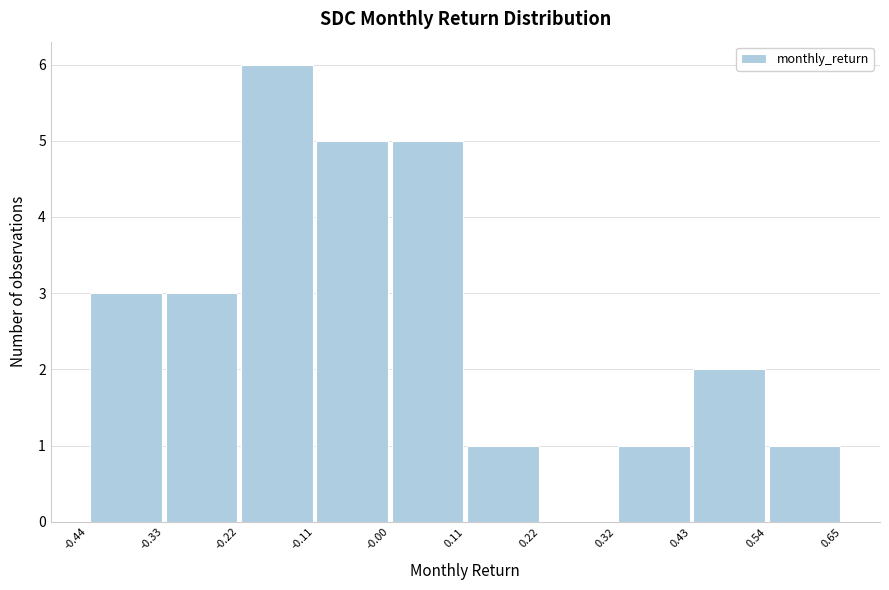

Reading left to right, transcribe this chart: for each bar, give the range it covers on the x-axis and its height. The values are not printed on the chart, so give them approximately, as read against the axis.

-0.44 to -0.33: 3
-0.33 to -0.22: 3
-0.22 to -0.11: 6
-0.11 to -0.00: 5
-0.00 to 0.11: 5
0.11 to 0.22: 1
0.22 to 0.32: 0
0.32 to 0.43: 1
0.43 to 0.54: 2
0.54 to 0.65: 1